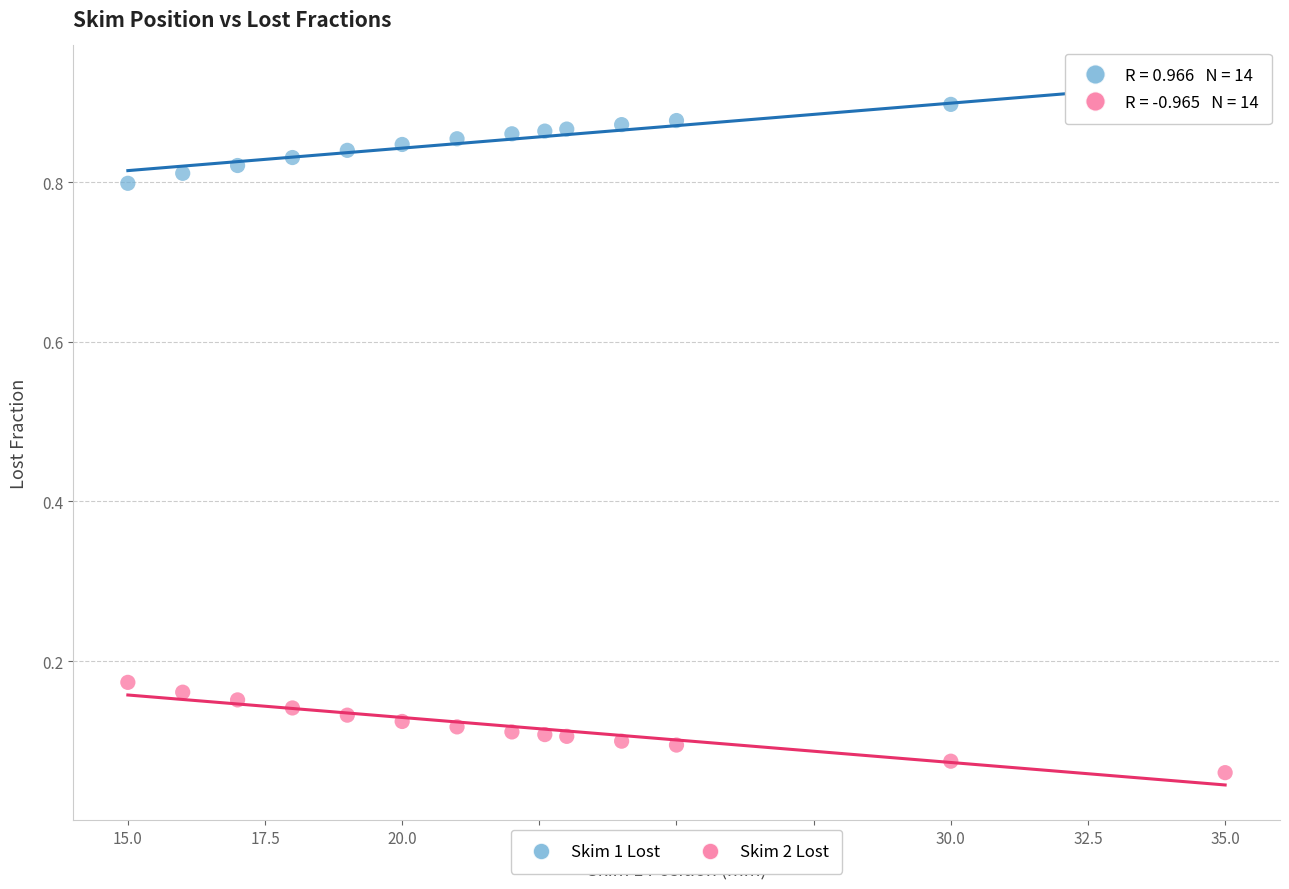

What are all the series names shown in the legend?

Skim 1 Lost, Skim 2 Lost